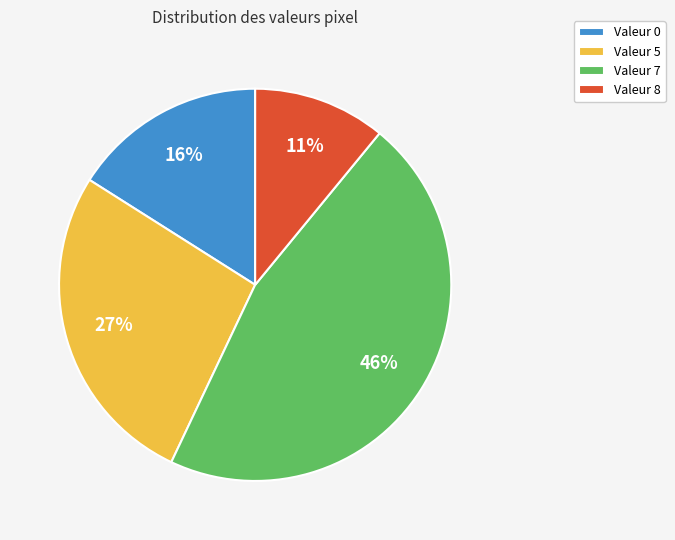

The Valeur 5 slice represents 36% of the pie. True or false?

False